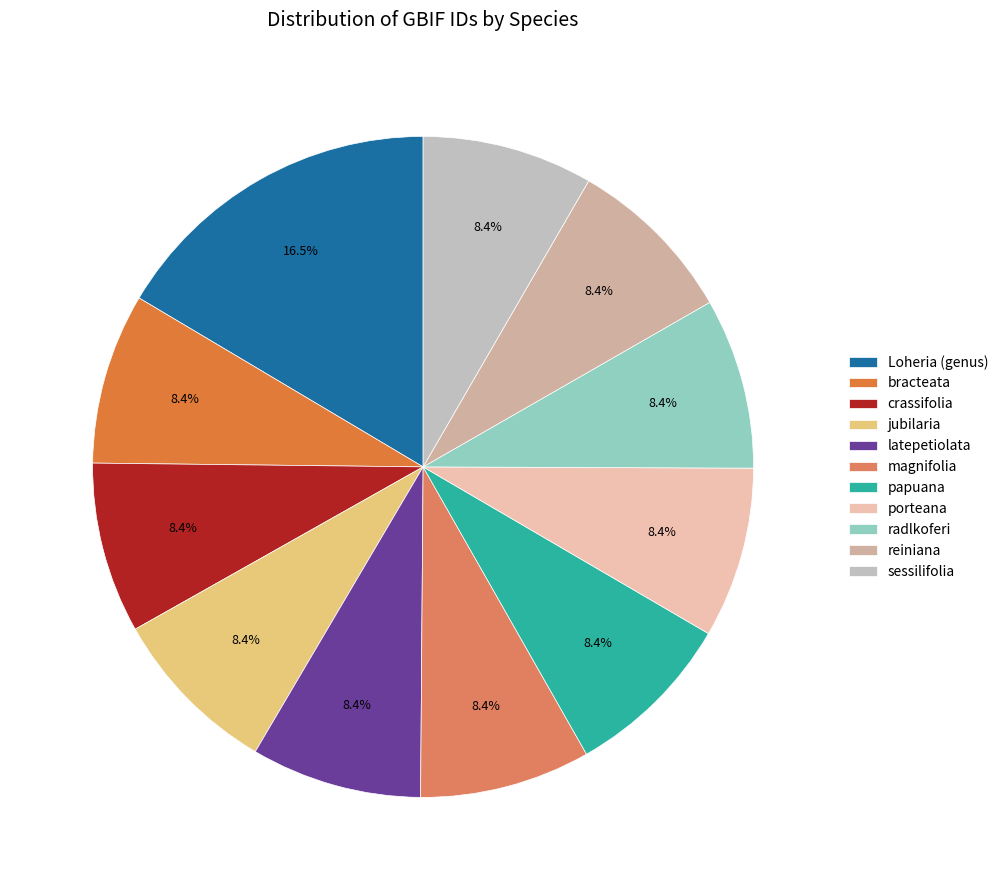

True or false: latepetiolata accounts for 8% of the total.

True